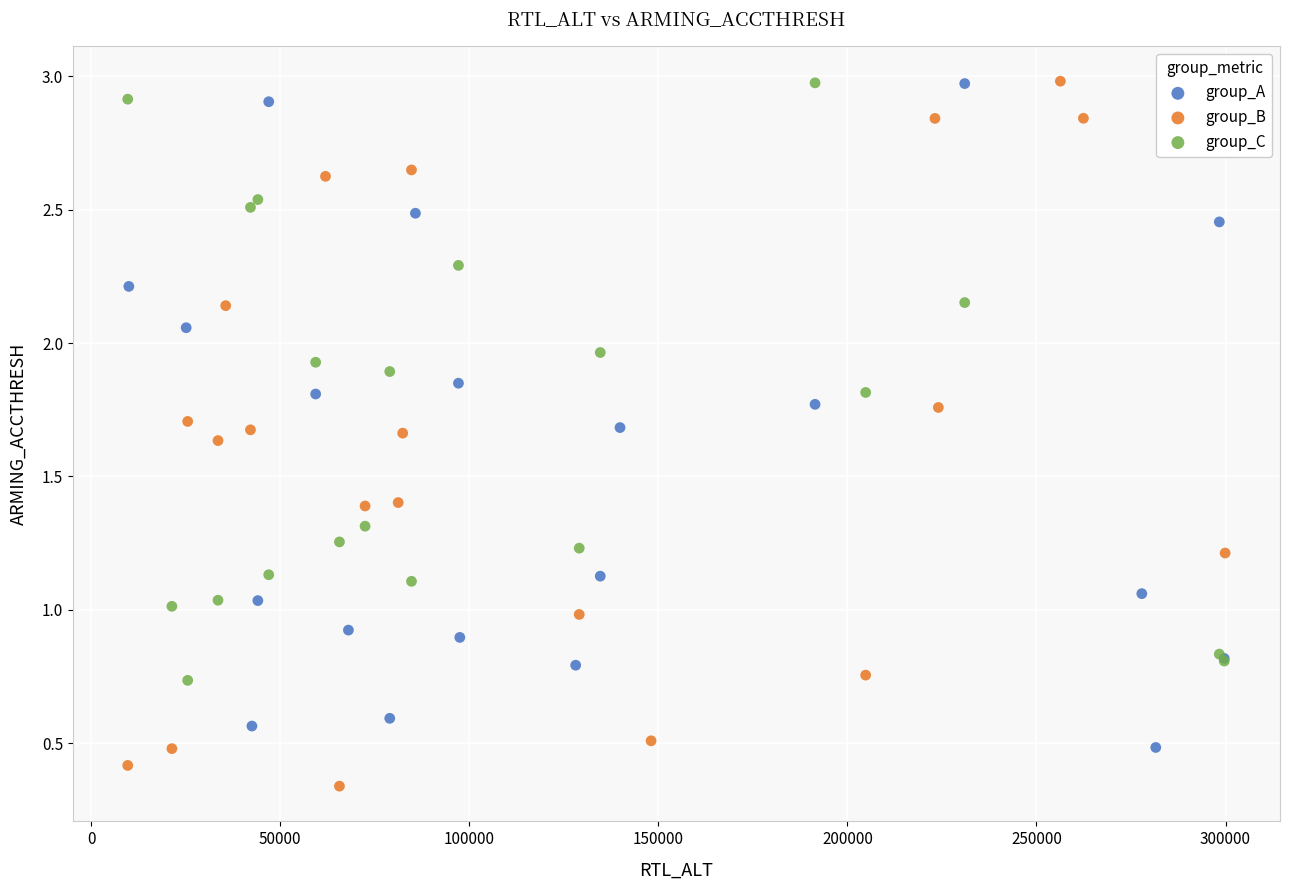

Which series reaches the minimum Y coordinate?

group_B